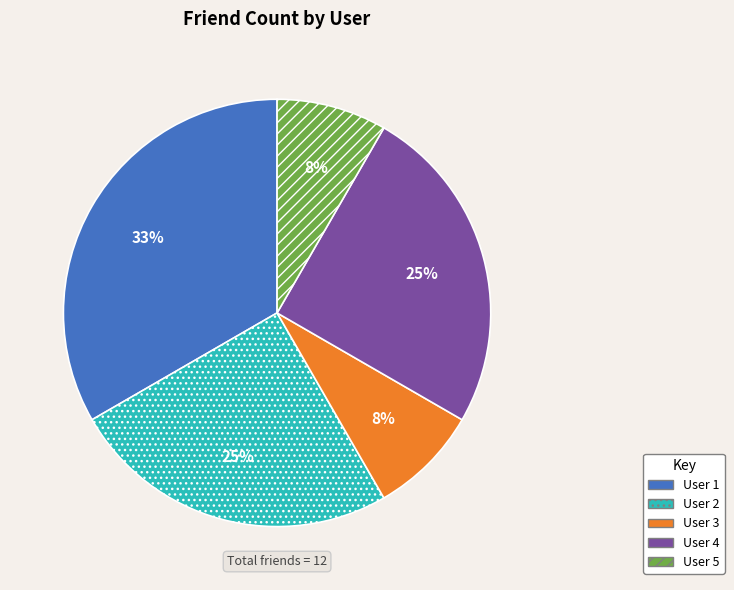

Is there any slice that represents more than half of the pie?

No